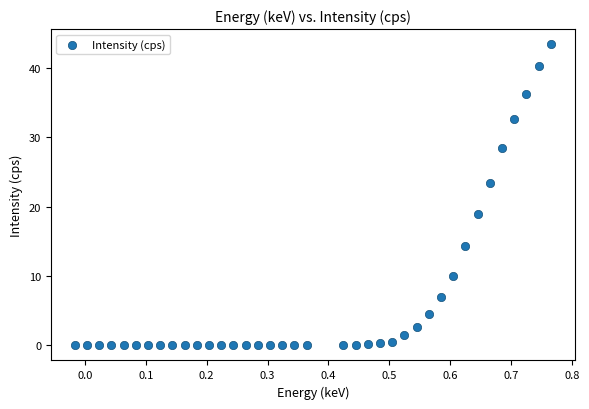

What is the range of Y values (max minus min)?

43.4